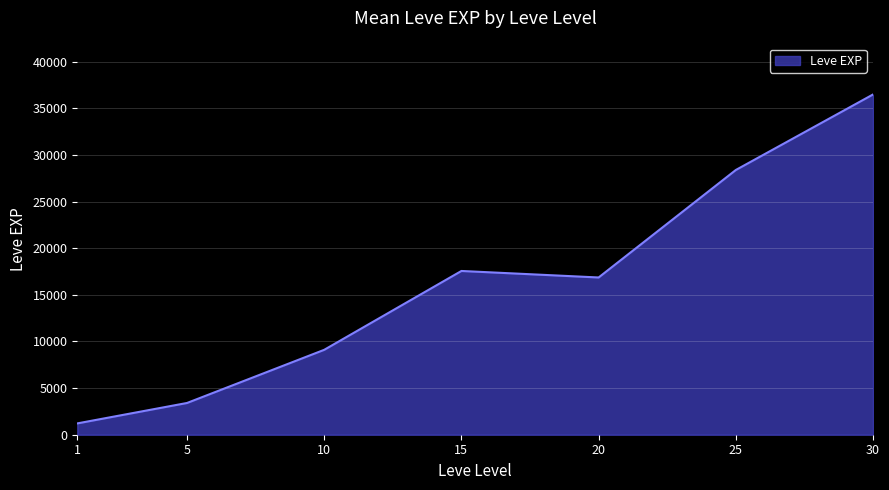

Rank the categories by value from highest to lowest.

30, 25, 15, 20, 10, 5, 1